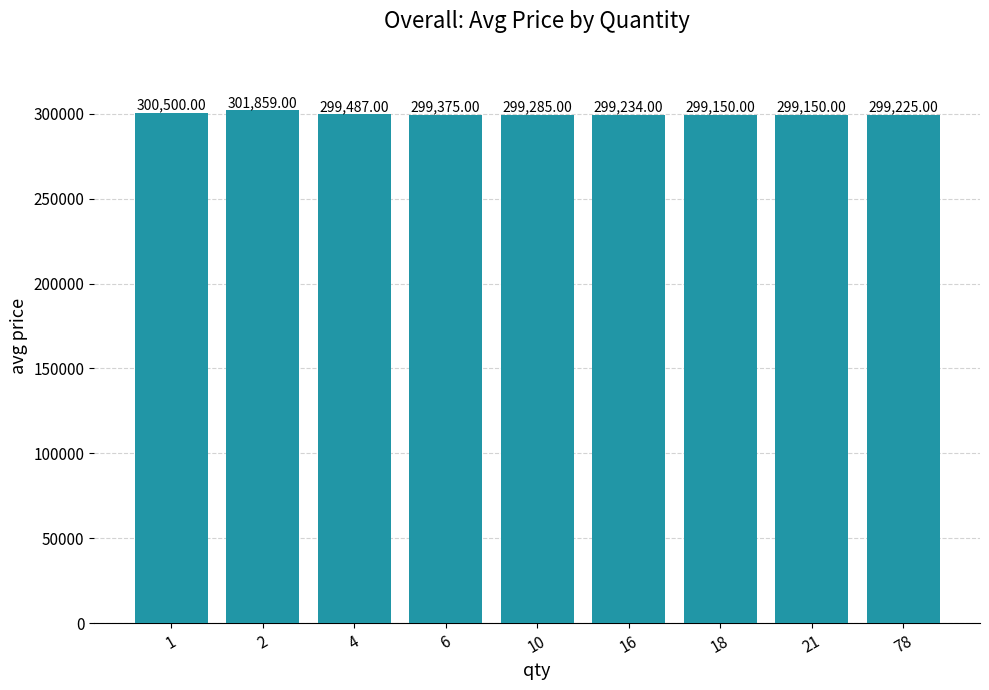

True or false: the data shows 299234 at 16.

True